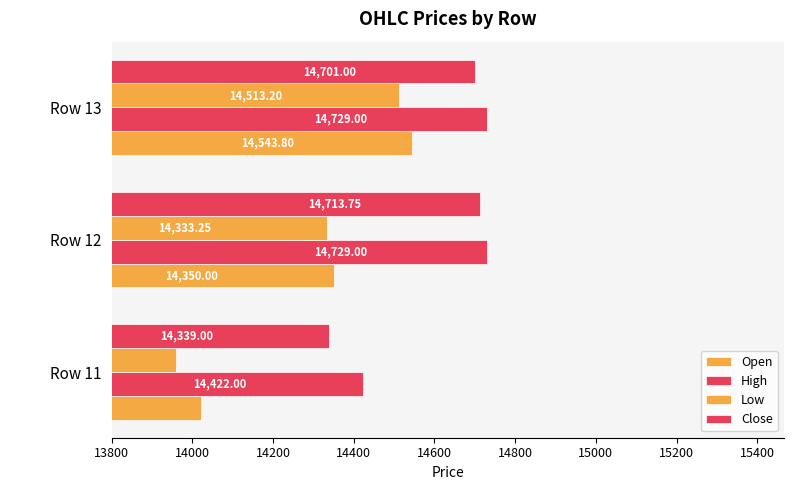

What is the value of the High bar at the 2nd from the left?

14729.0